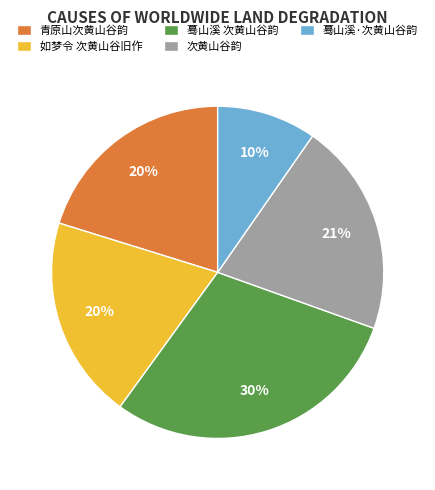

Is there a majority slice in this chart?

No